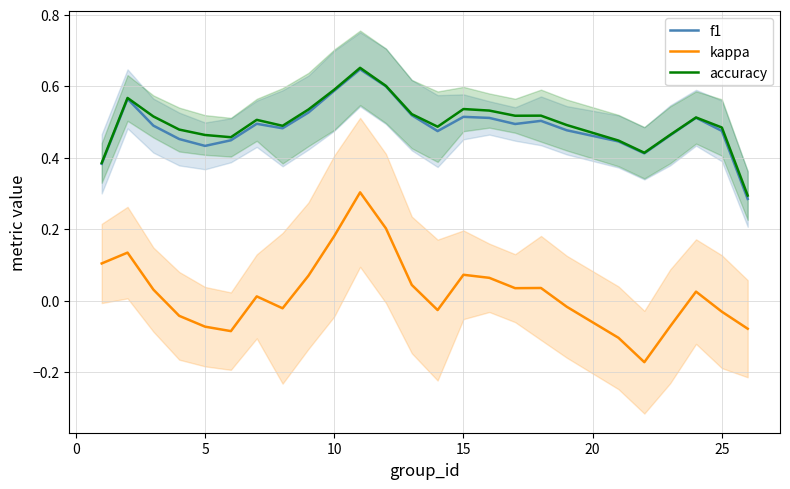

What is the greatest value displayed?

0.7